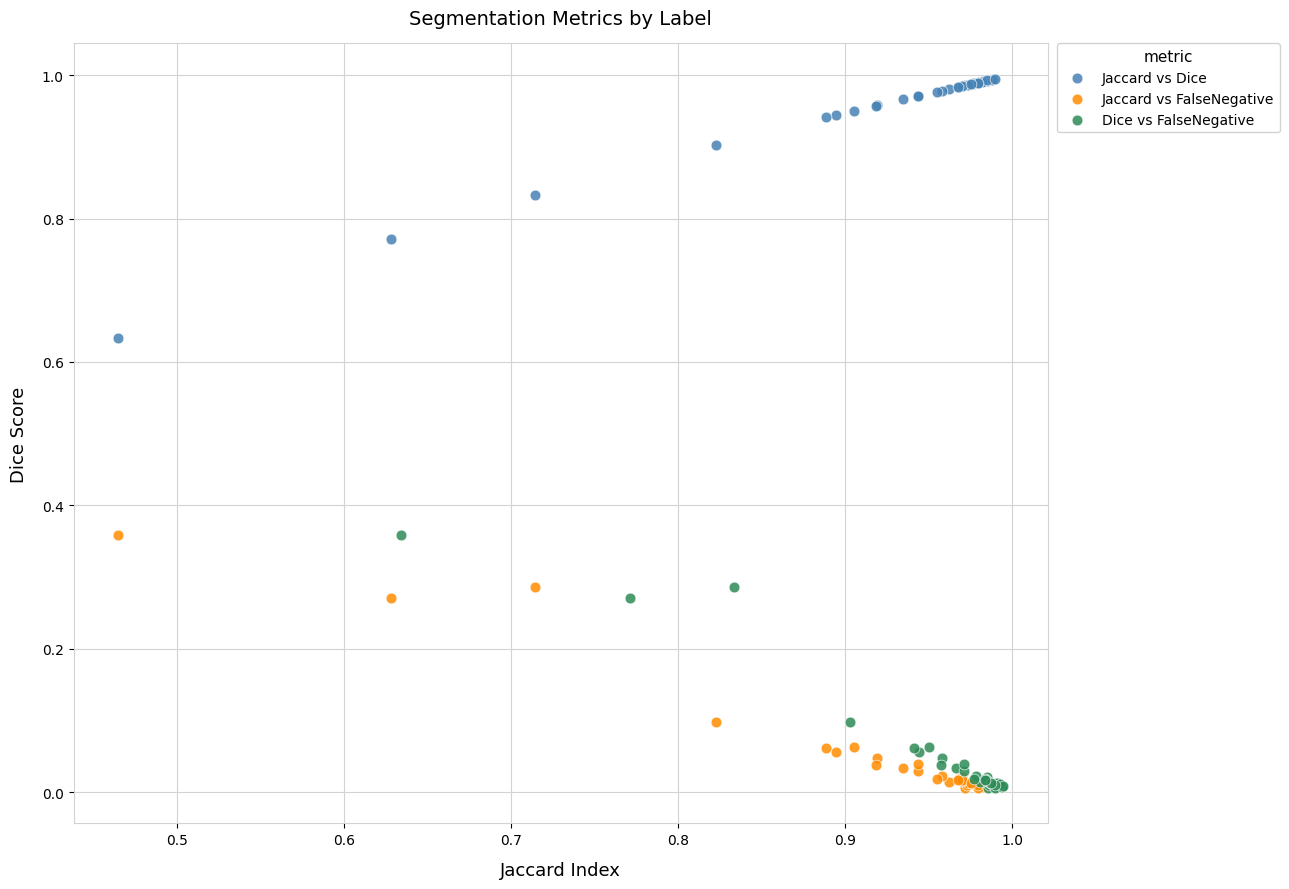

What are all the series names shown in the legend?

Jaccard vs Dice, Jaccard vs FalseNegative, Dice vs FalseNegative